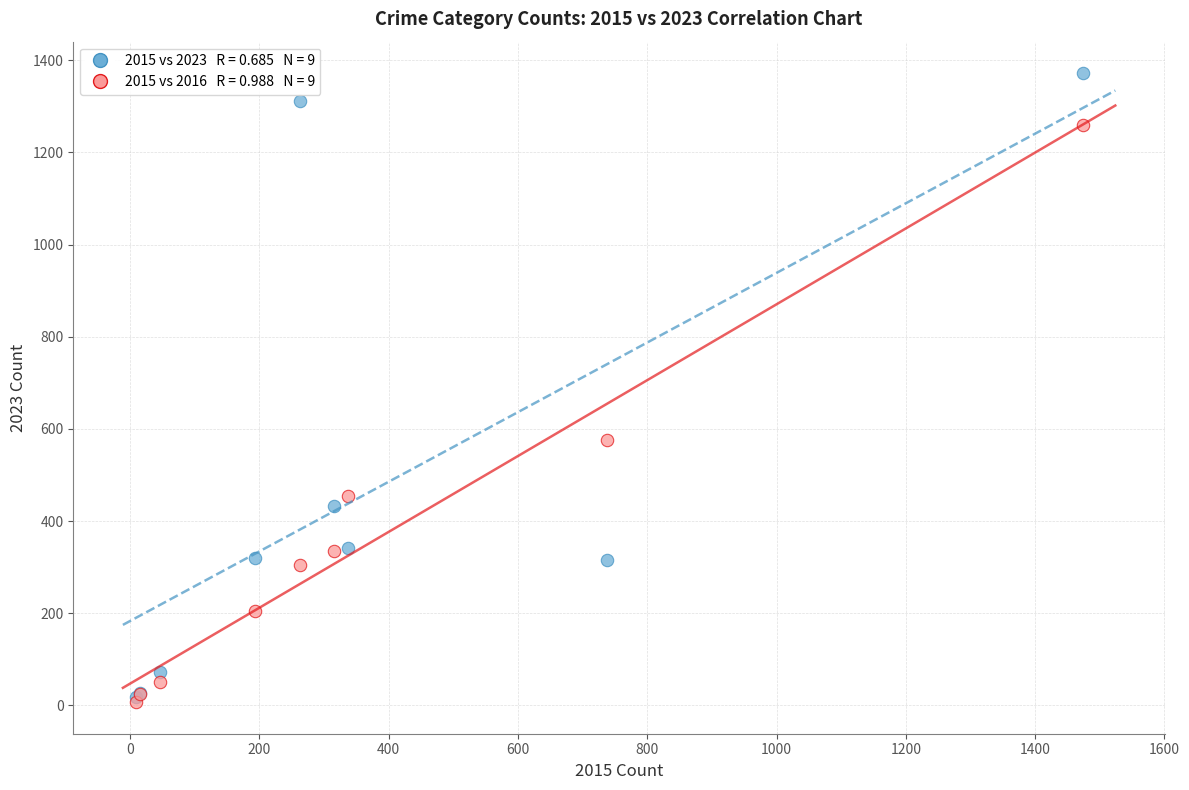

Across all series, what Y value is closest to 689?

576